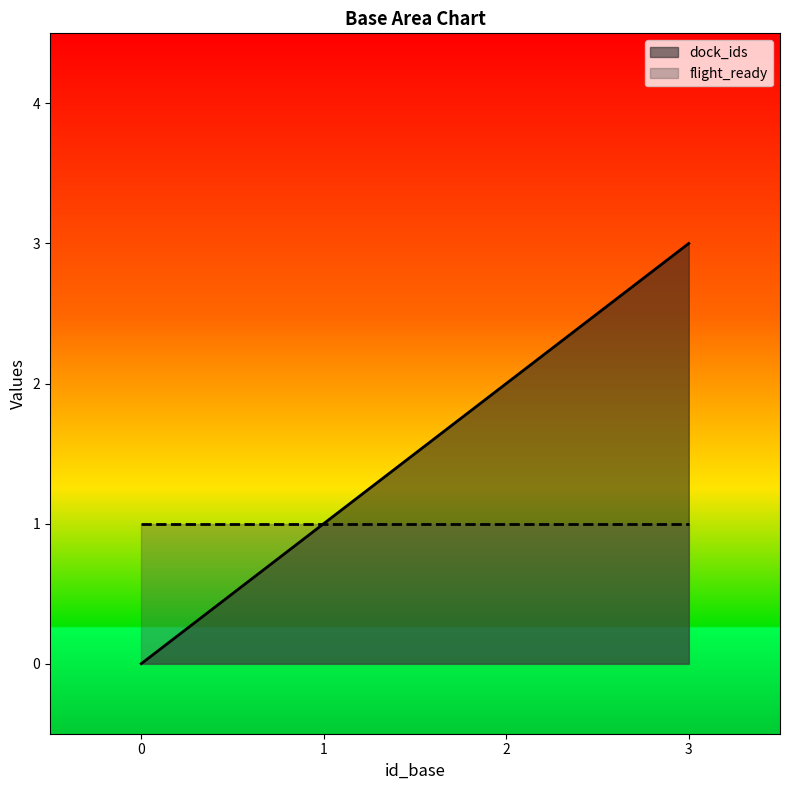

Count the number of data series in this chart.

2